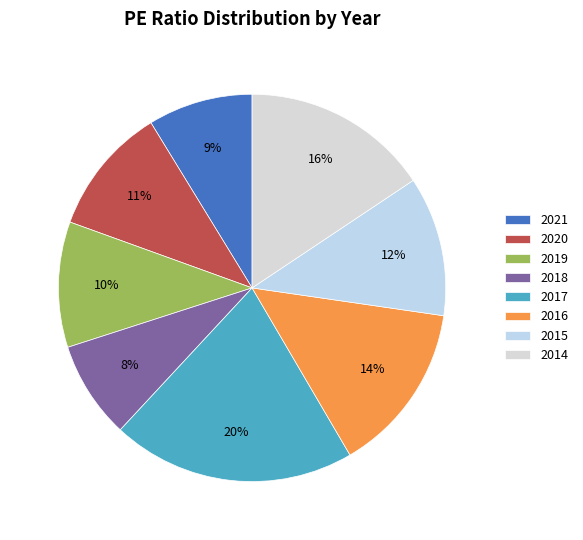

Count the number of slices in the pie.

8